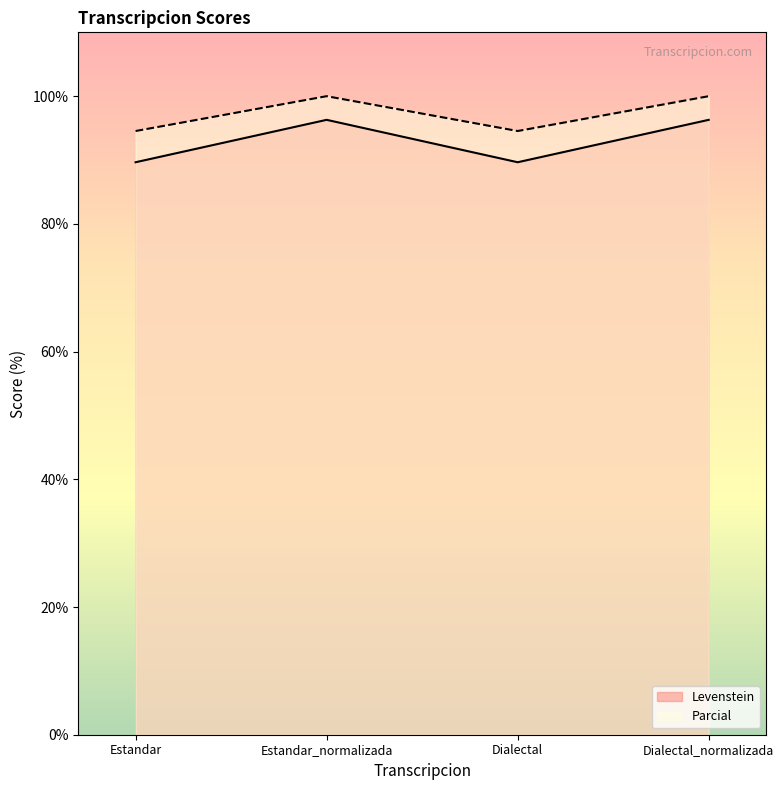

What is the difference between the maximum and minimum values in the Levenstein series?

6.6